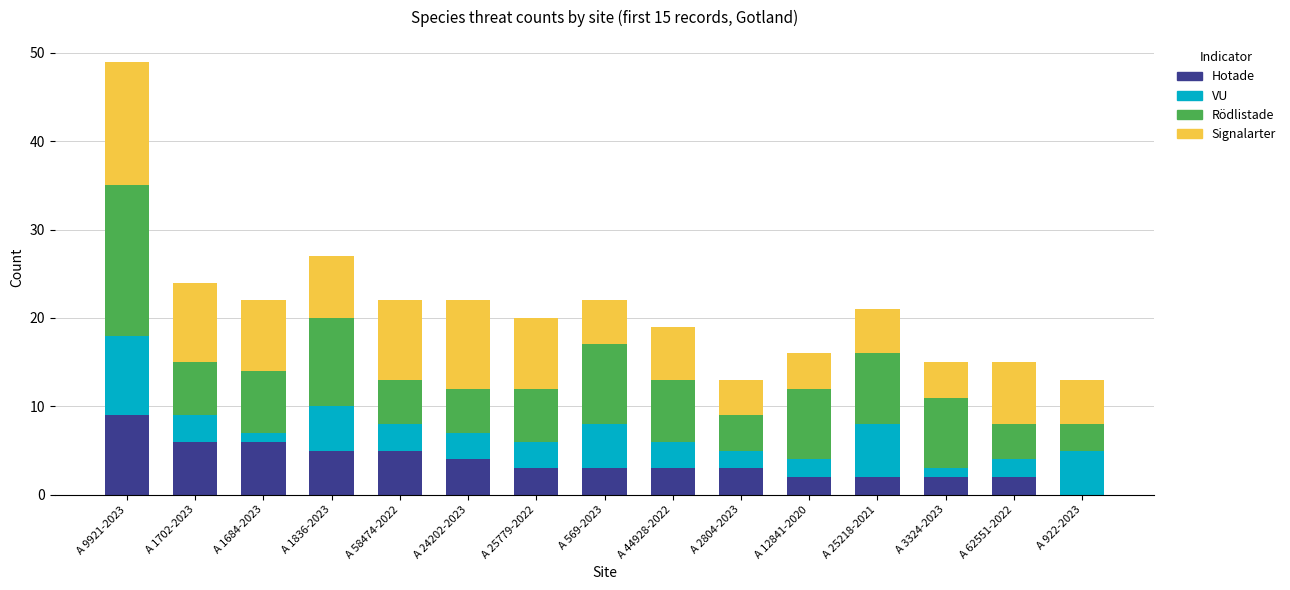

What is the sum of all Hotade values?

55